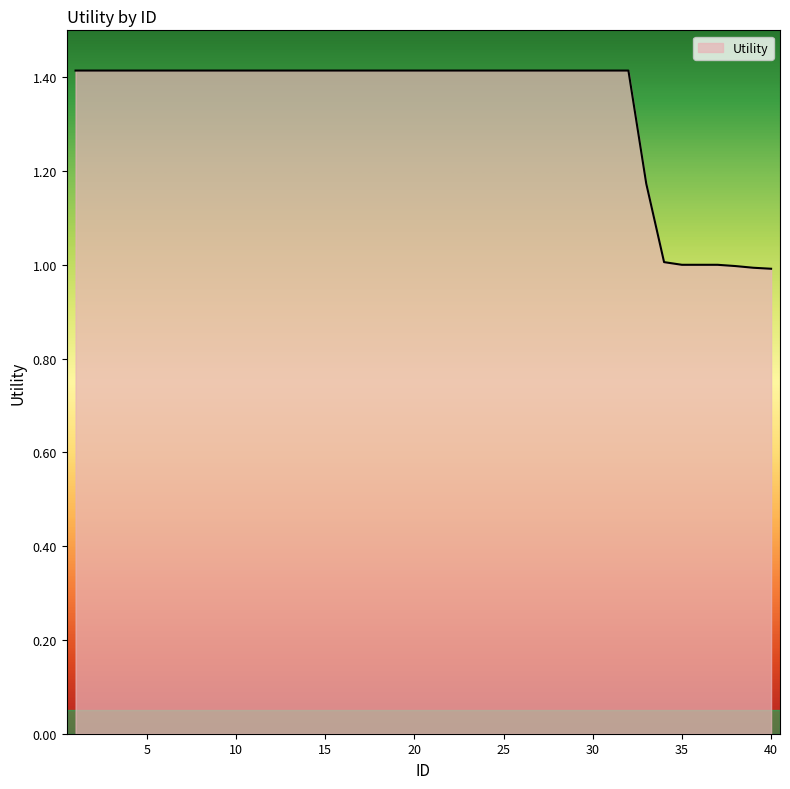

What is the smallest value displayed?

1.0